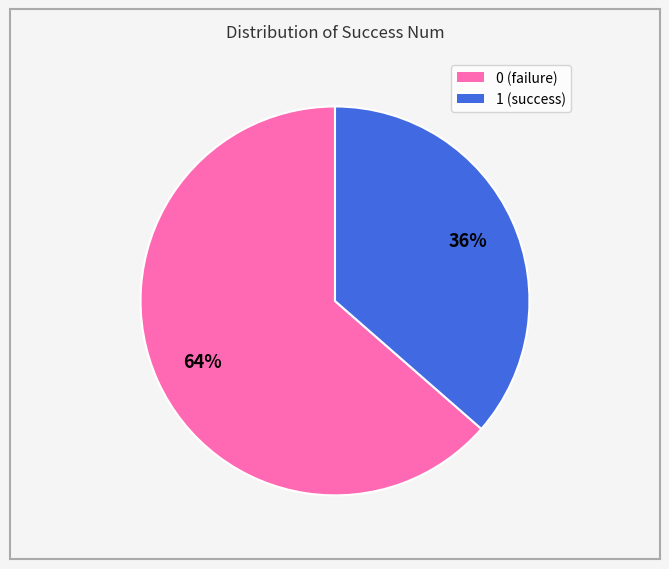

Approximately how many times larger is the value at 1 compared to 0?

0.6